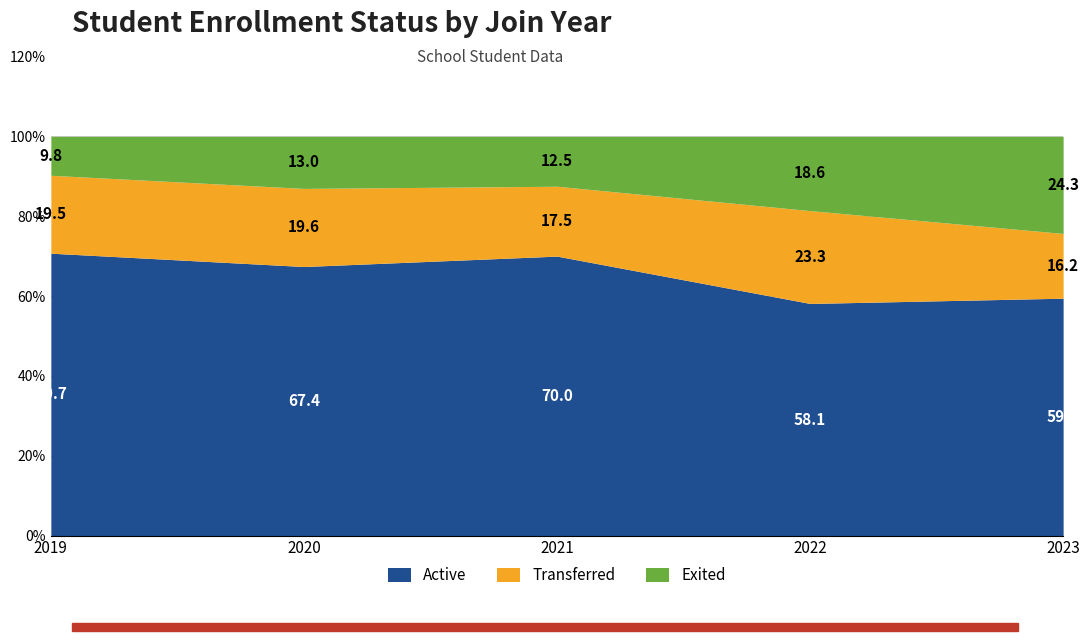

Which category has the lowest value in the Active series?

2022